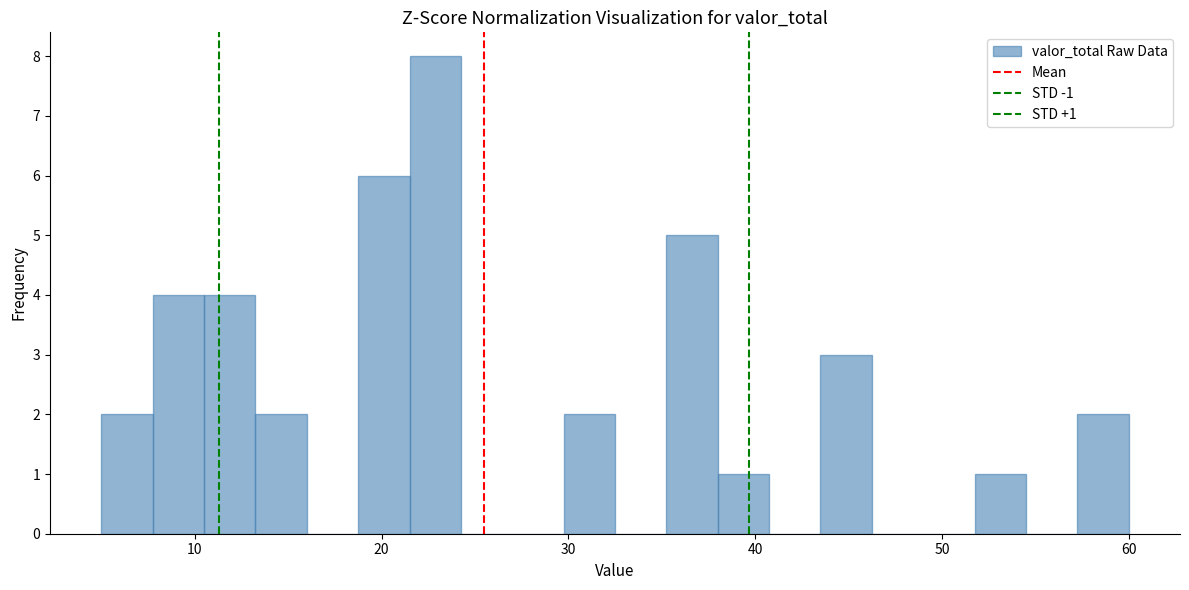

Read against the x-axis, roughly where is the centre of the tallest bar?

23